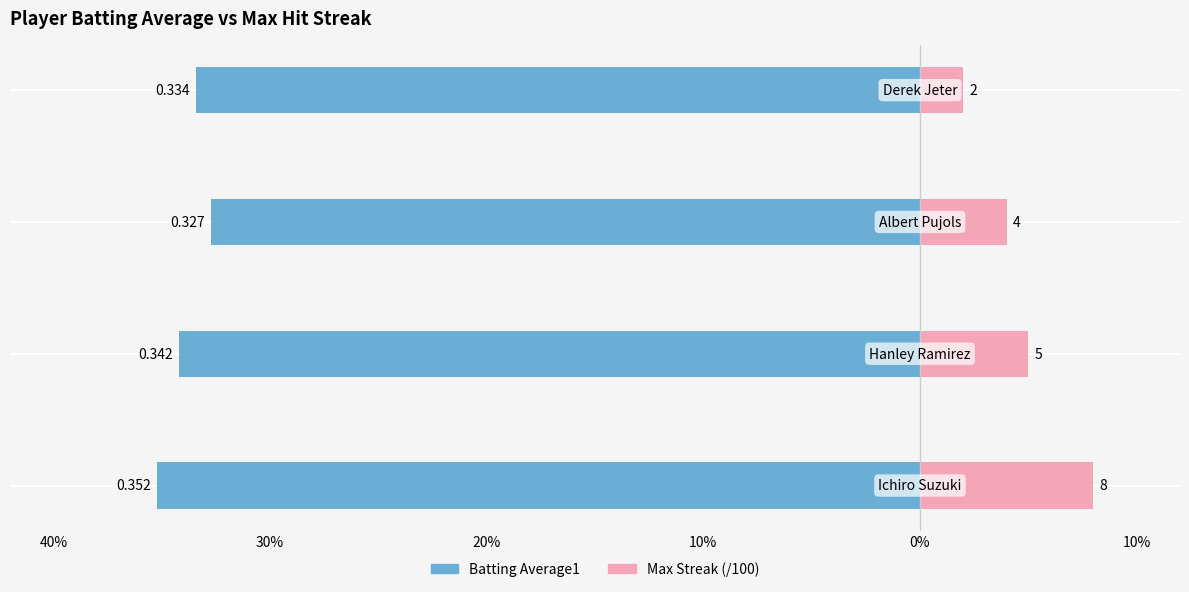

Reading left to right, transcribe all the data shown in this chart.

Batting Average1: -0.4	-0.3	-0.3	-0.3
Max Streak: 0.1	0.1	0.0	0.0